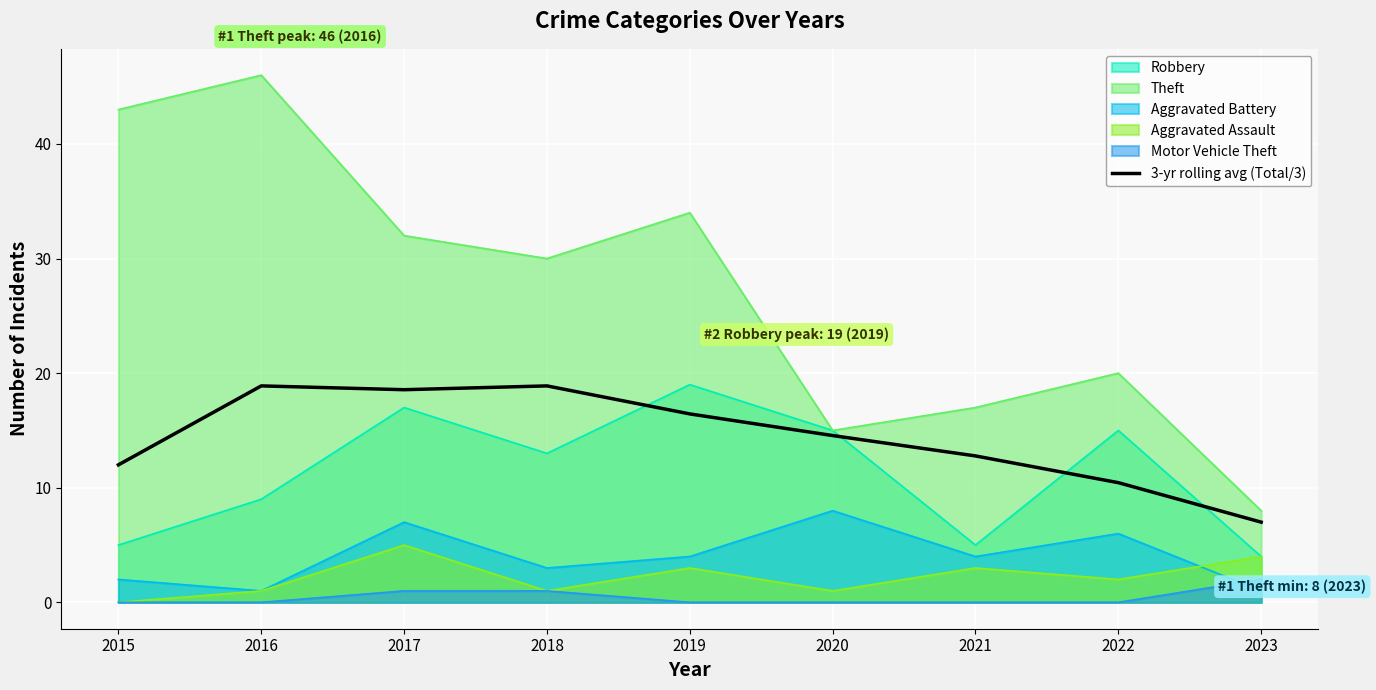

At which label does the data first exceed 14?

2016